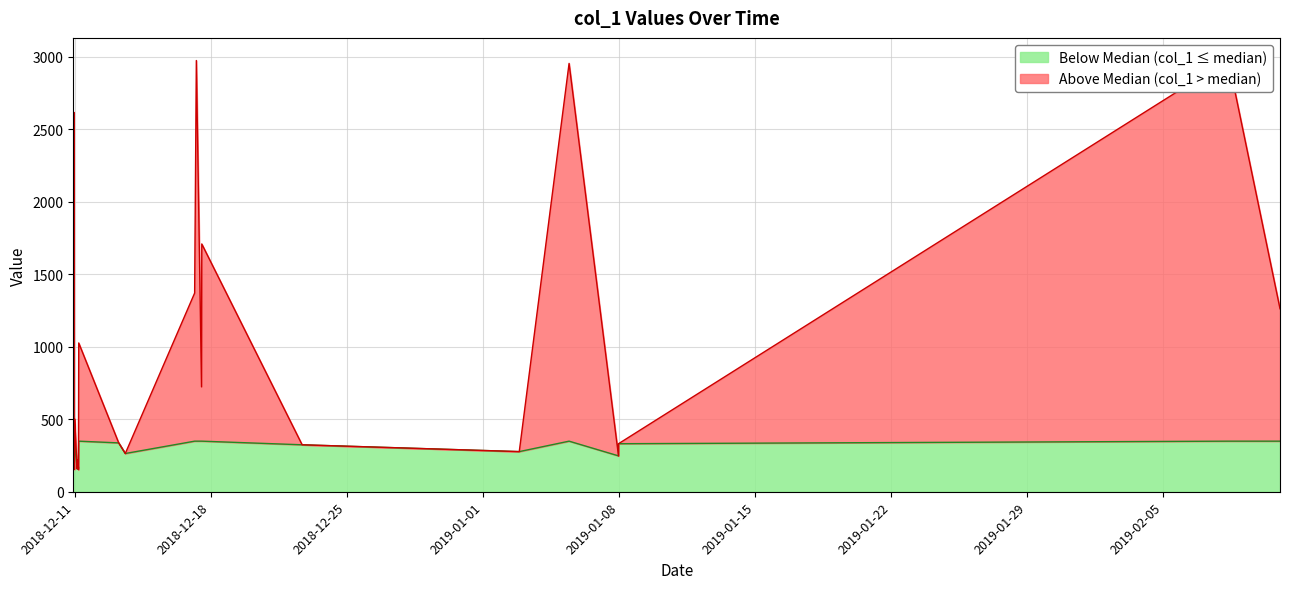

What is the change in value from 2018-12-10 23:45:17 to 2019-01-07 23:25:38?

-104.5